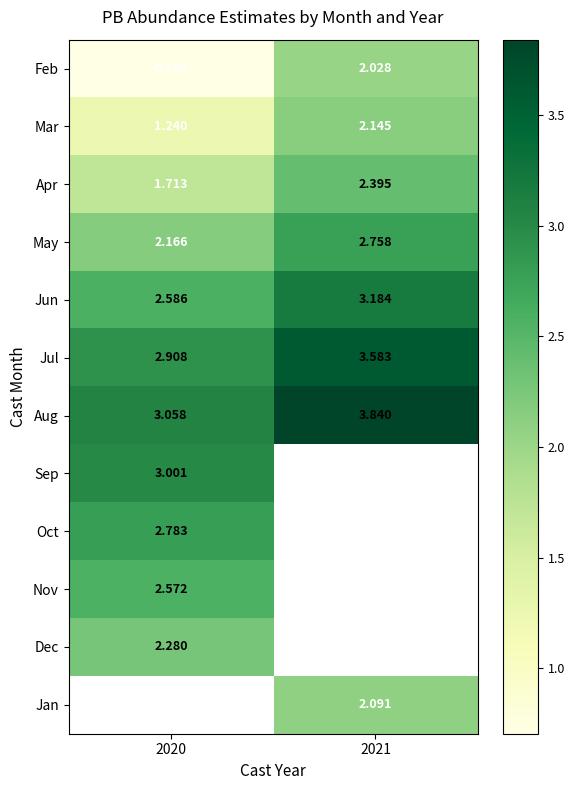

List the labels in order of Jul value, smallest first.

2020, 2021